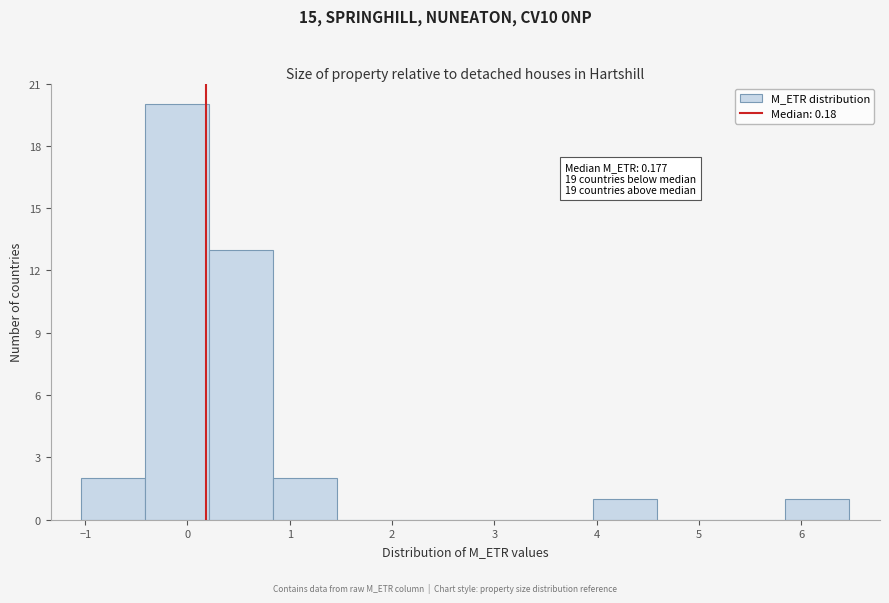

Which range on the x-axis has the tallest bar?

-0.4 to 0.2